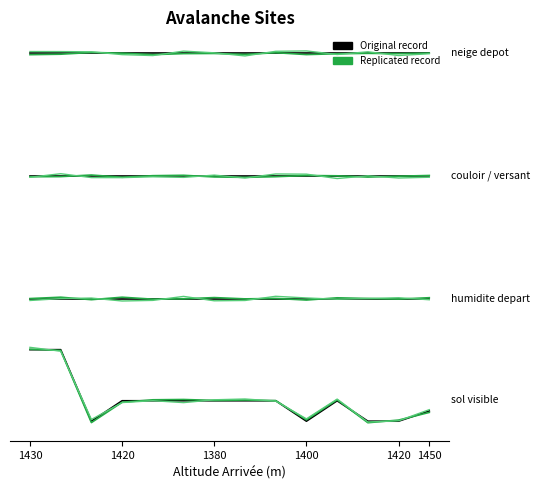

Is it true that the value at 1450 is 3.8?

True